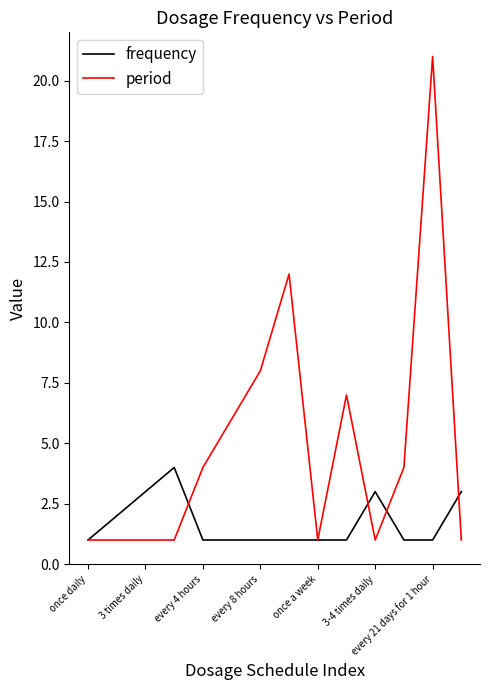

Which series has the widest spread of values?

period